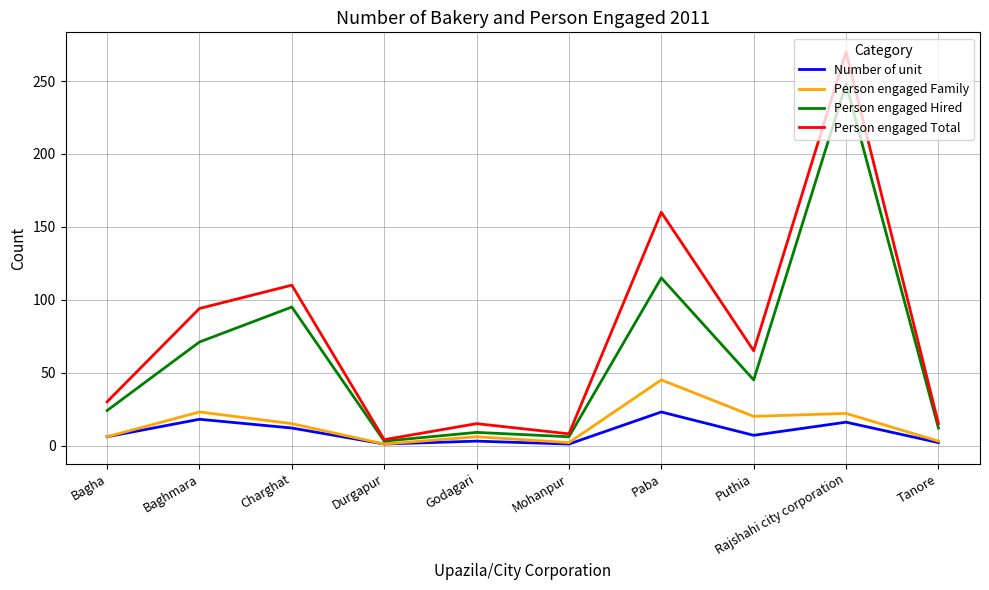

What is the sum of the Person engaged Total values at Charghat and Durgapur?

114